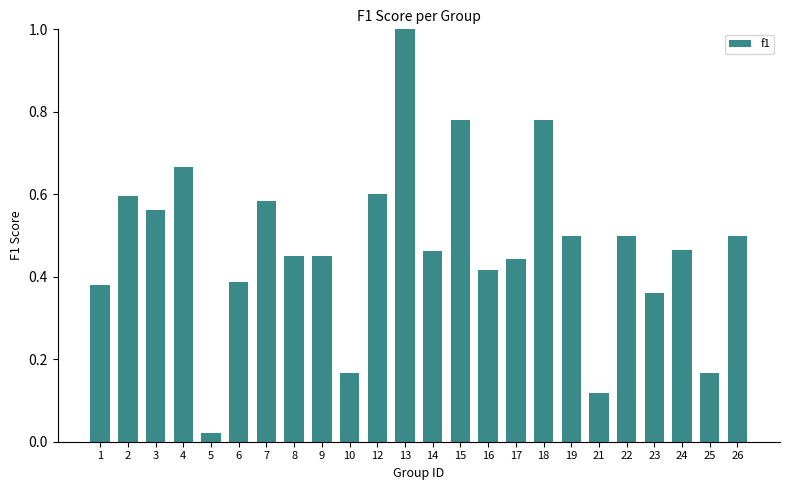

True or false: the data shows 1.1 at 4.

False